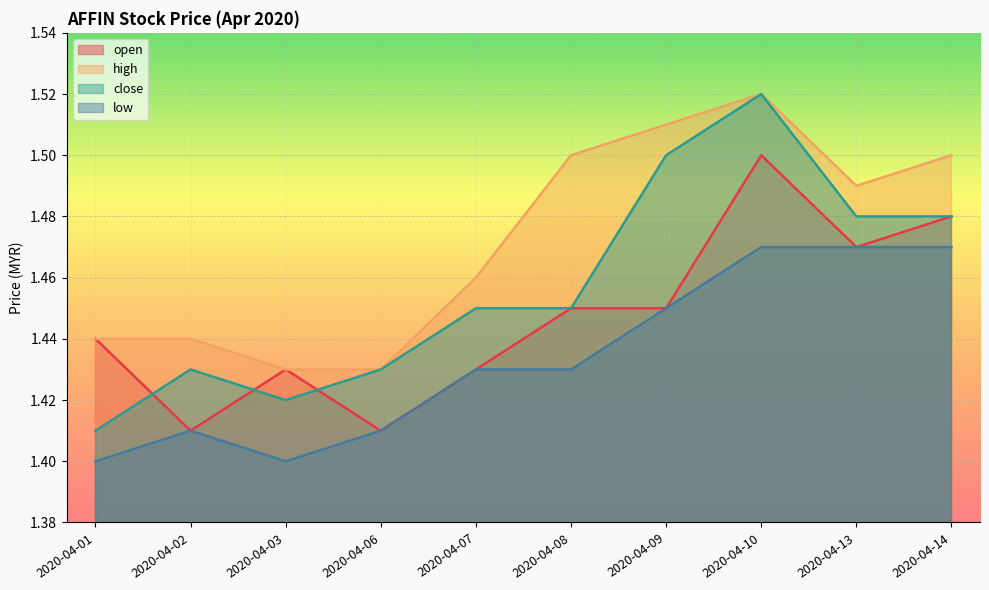

True or false: close and low cross at least once.

False